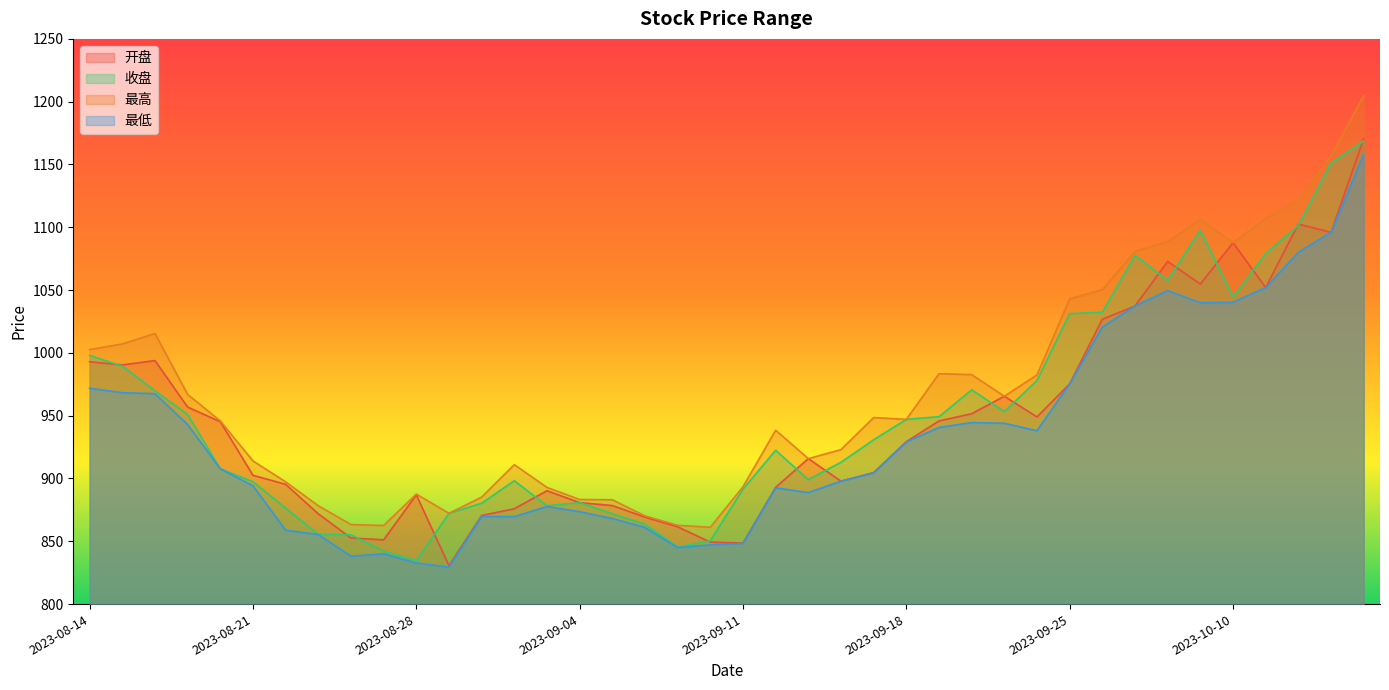

The value of 收盘 at 2023-09-26 is 1032.3. True or false?

True